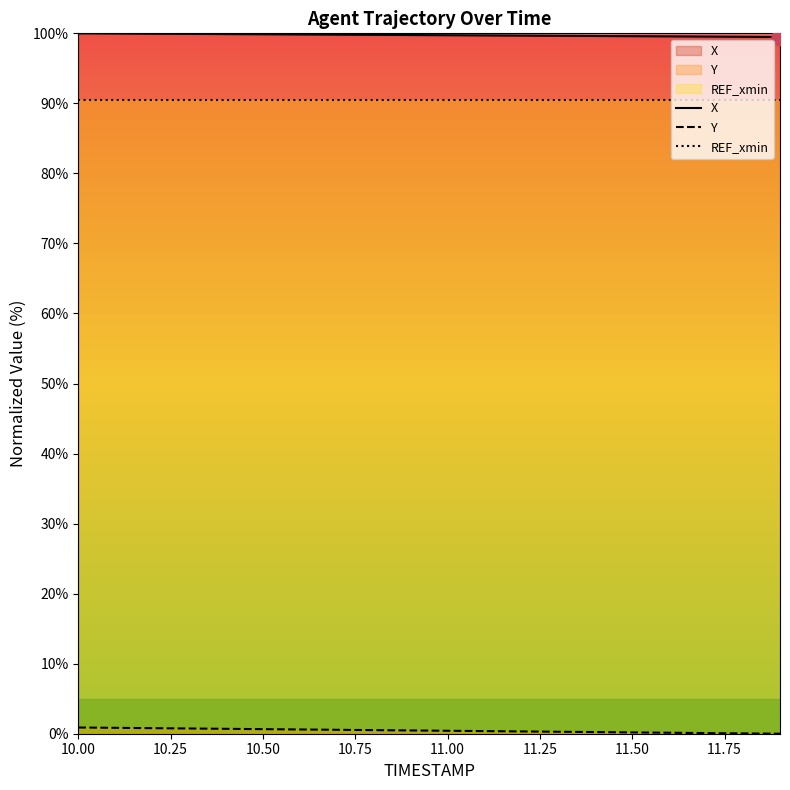

The value of X at 10.50 is 55.2. True or false?

False